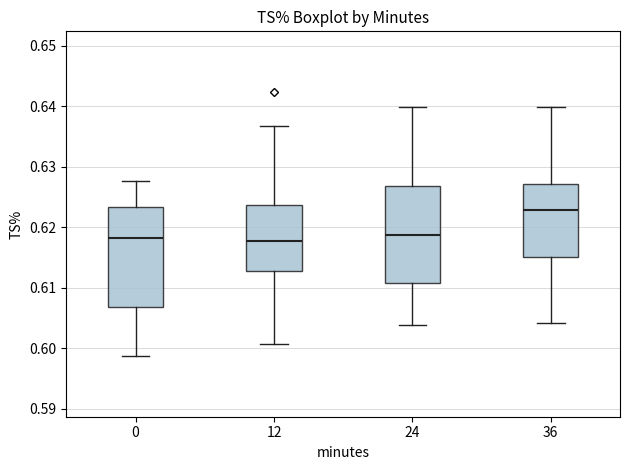

Where does the lower whisker of the box at x = 24 end on the y-axis? The values are not printed on the chart, so give them approximately, as read against the axis.

0.604